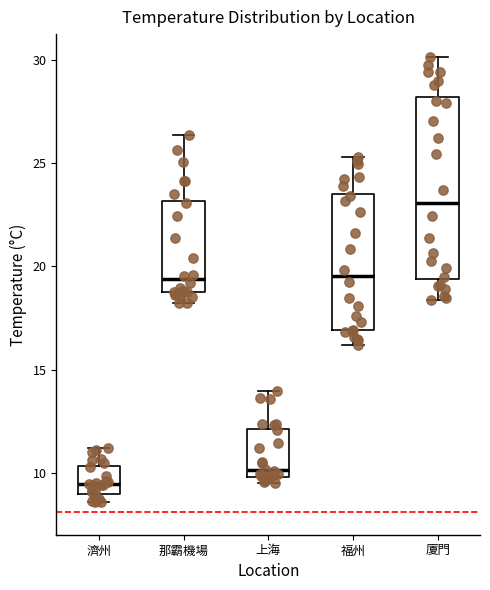

Where does the median line of the box for 廈門 sit on the y-axis? The values are not printed on the chart, so give them approximately, as read against the axis.

23.0